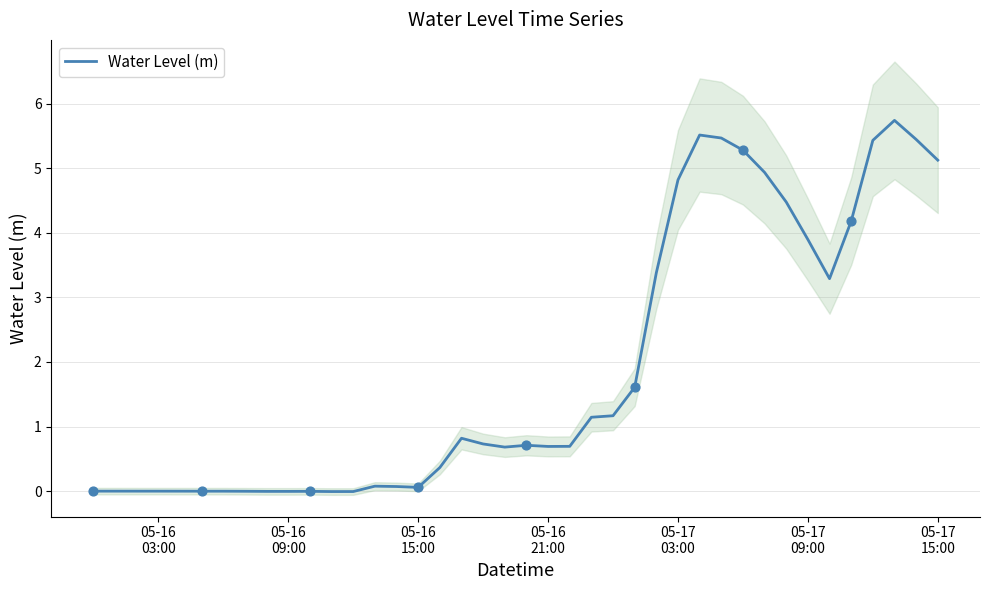

What is the maximum value for Water Level (m)?

5.7